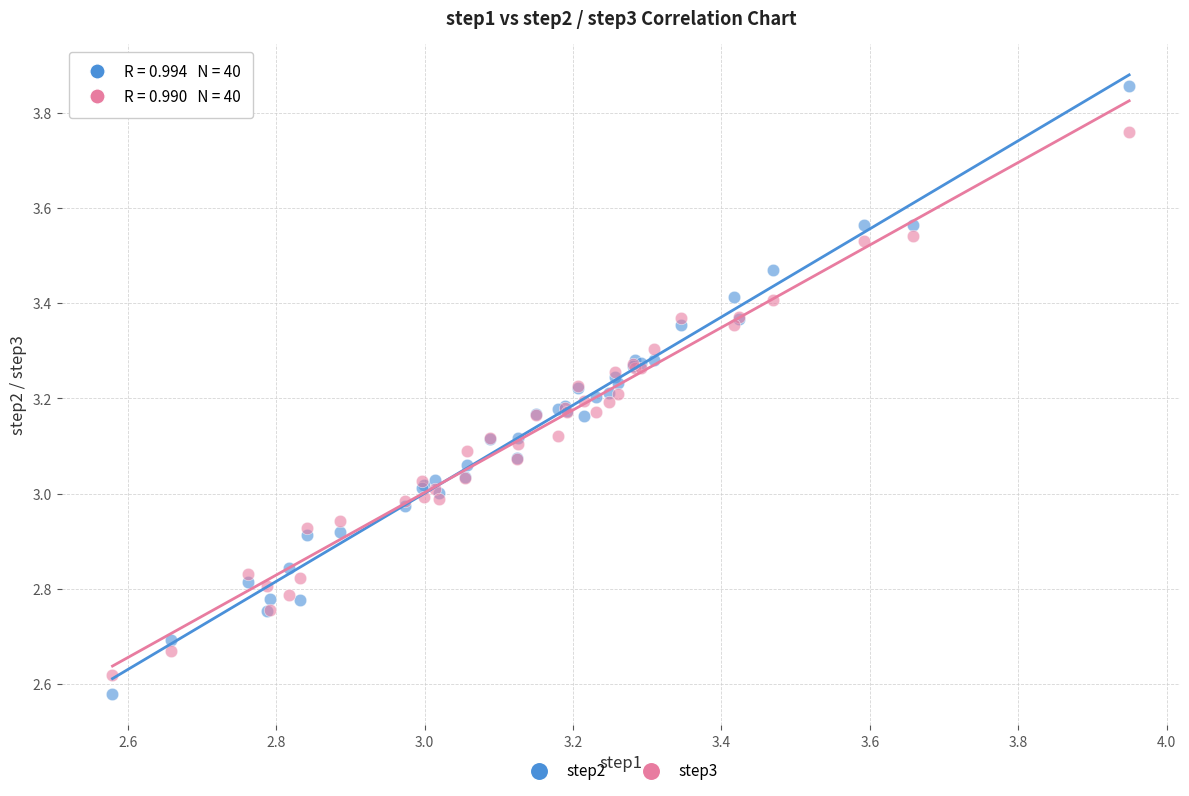

Which series reaches the maximum Y coordinate?

step2